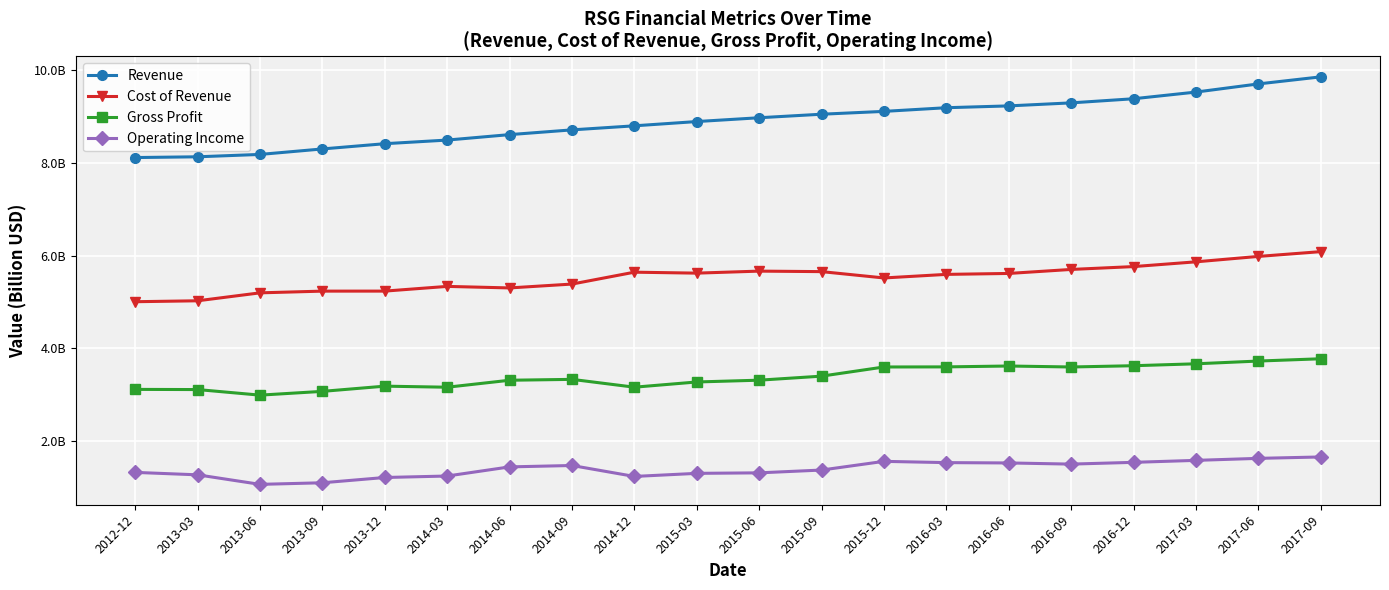

Between 2013-12 and 2016-09, which is larger?

2016-09